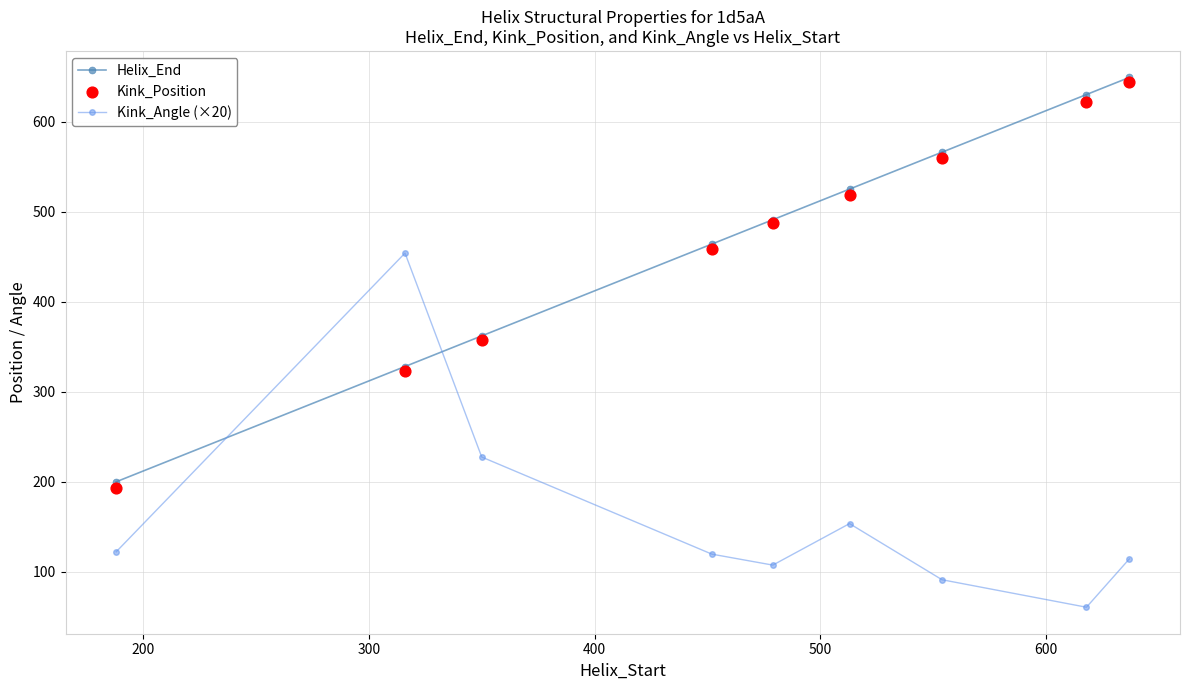

True or false: Helix_End has more than 2 points higher than both neighbors.

False